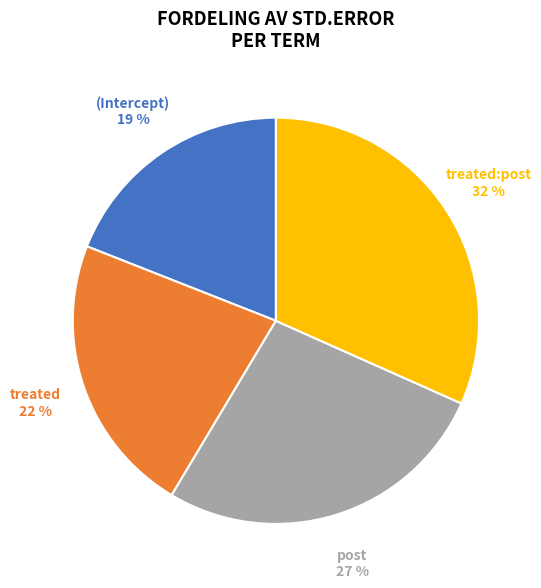

Does any single category account for the majority?

No